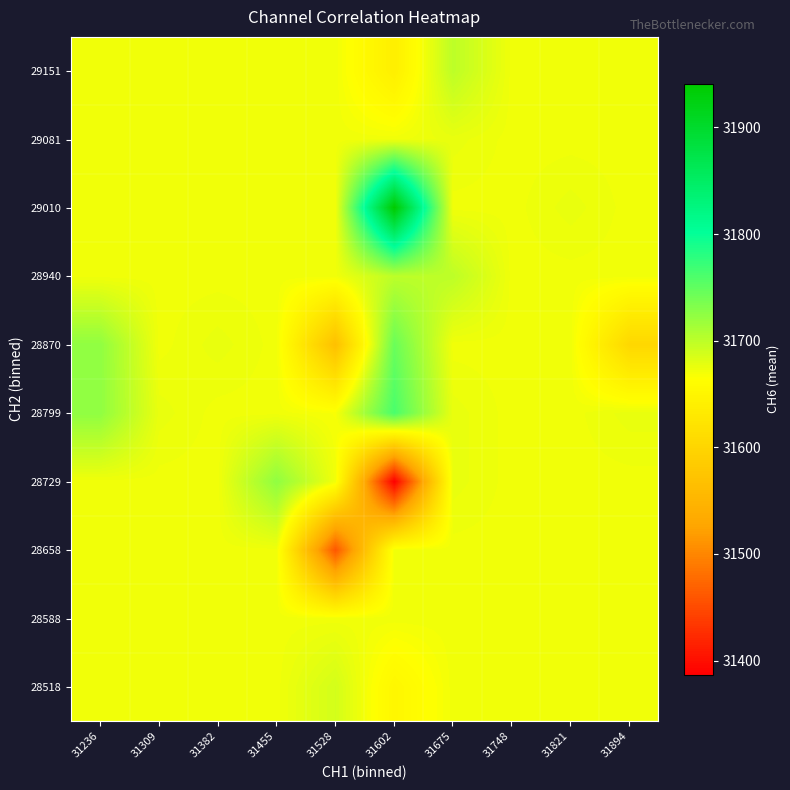

At how many categories does at least one series exceed 31775?

1